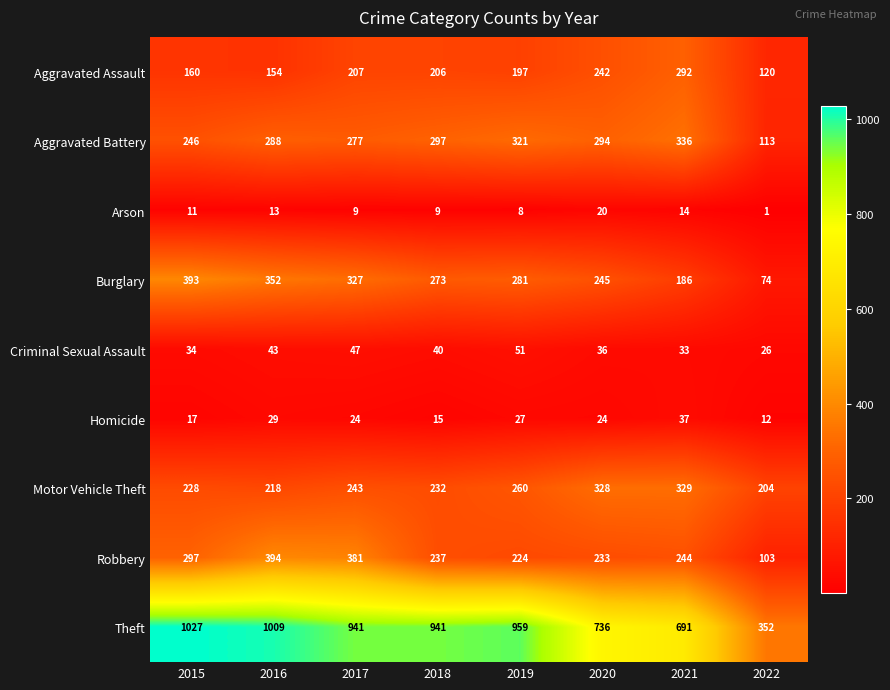

What is the sum of all Criminal Sexual Assault values?

310